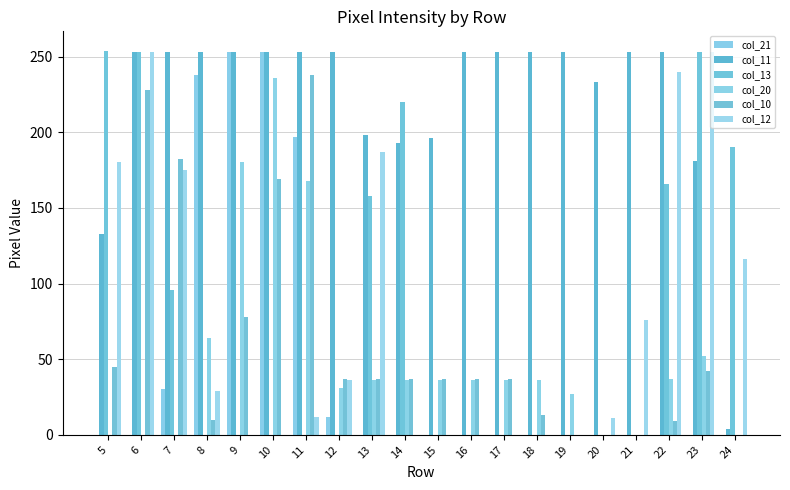

At which label is col_20 closest to 118?

11